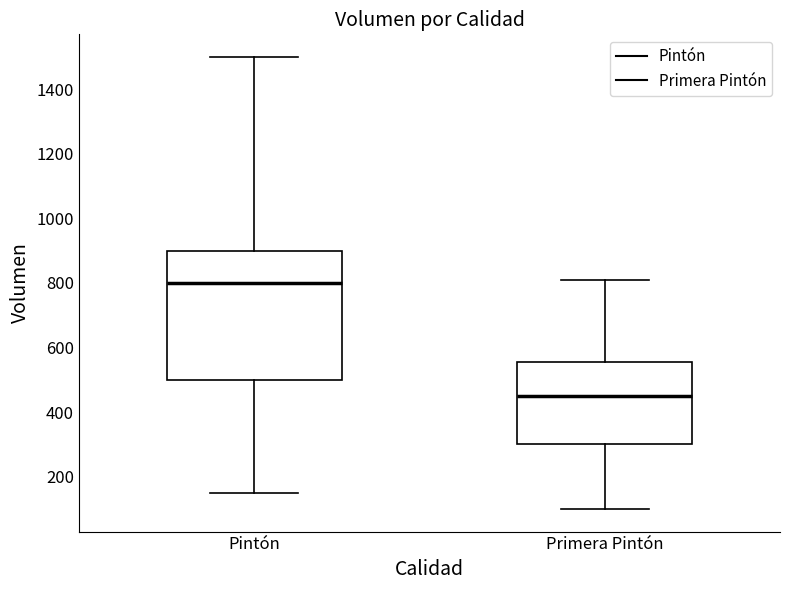

Which box is the tallest, from its lower edge to its upper edge?

Pintón